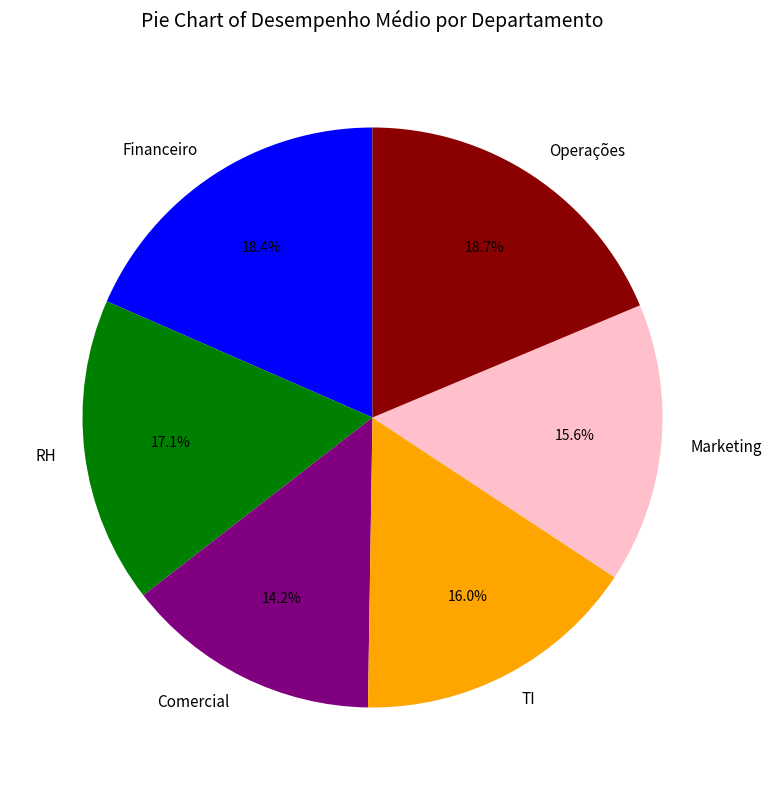

Approximately how many times larger is the value at Financeiro compared to RH?

1.1